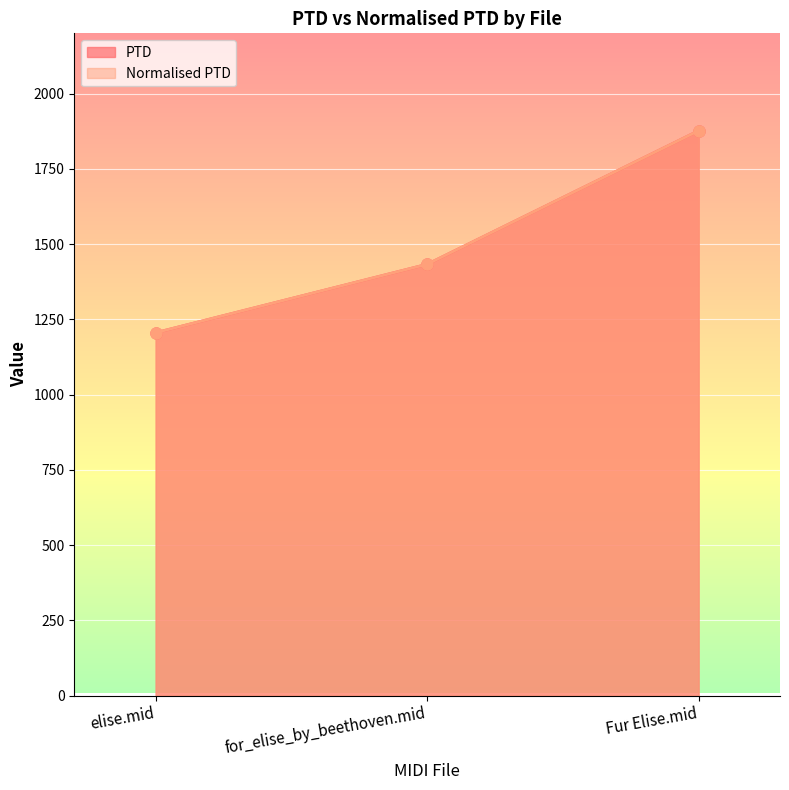

What is the difference between the maximum and minimum values in the PTD series?

670.8